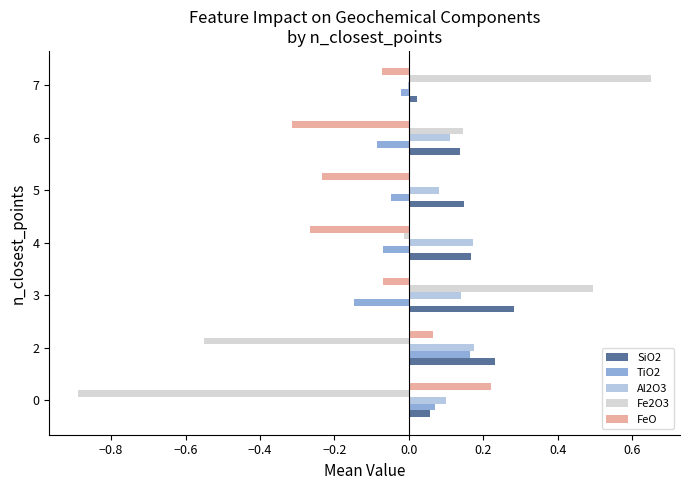

What is the maximum value for SiO2?

0.3